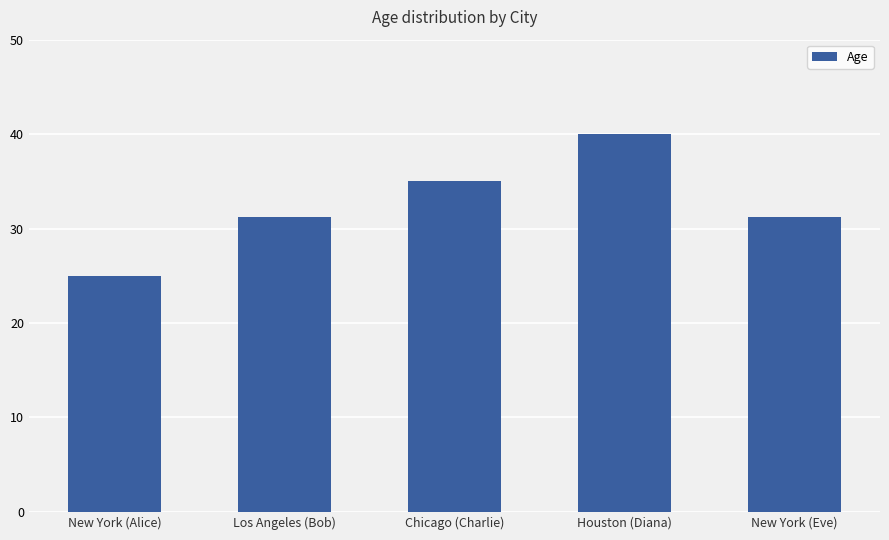

Does the chart contain stacked bars?

No